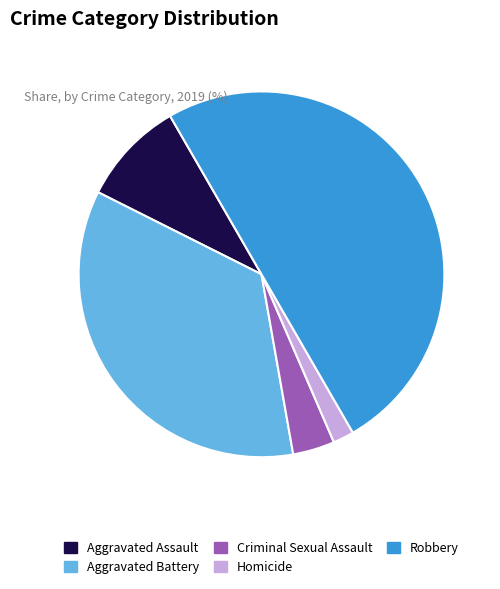

Approximately how many times larger is the value at Aggravated Battery compared to Homicide?

19.0